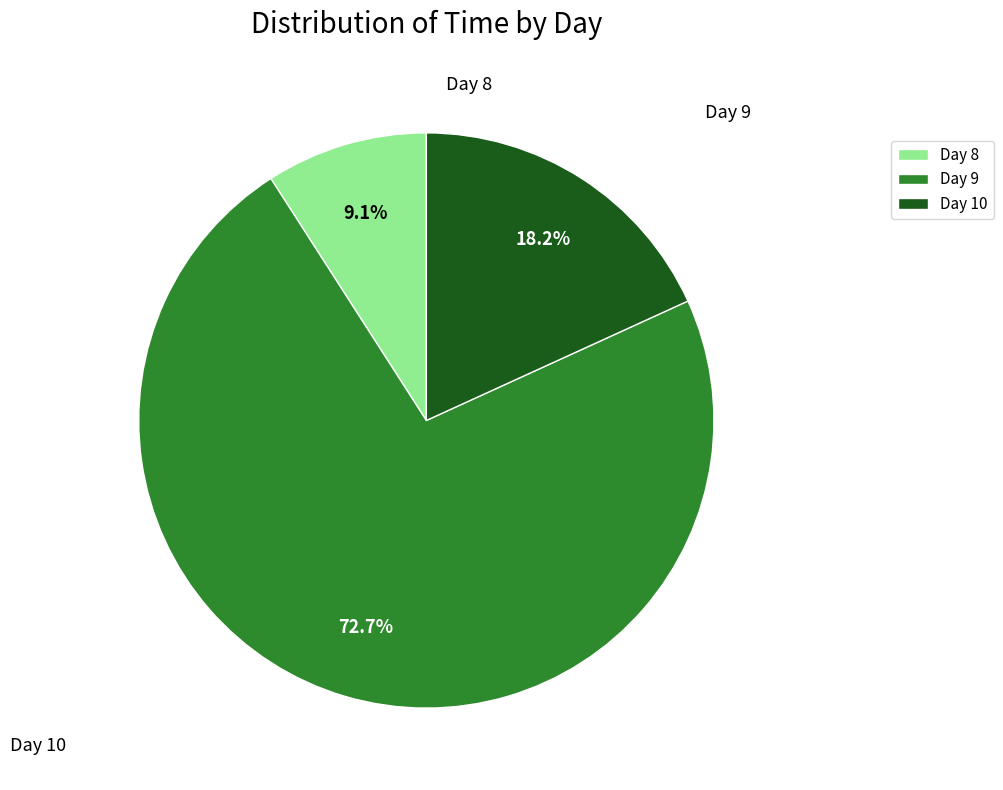

How many slices are in this pie chart?

3